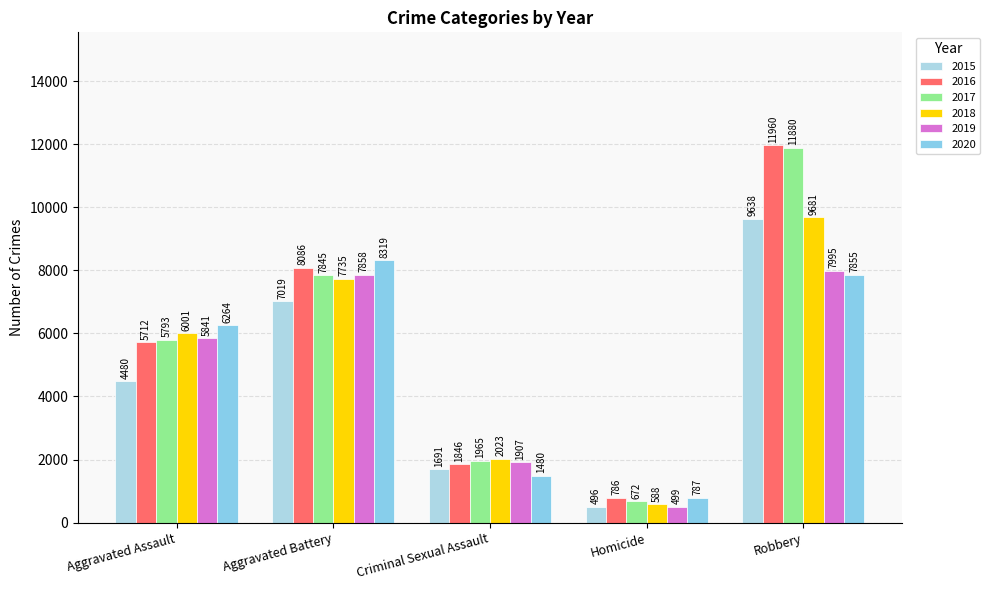

What is the total value across all series at Robbery?

59009